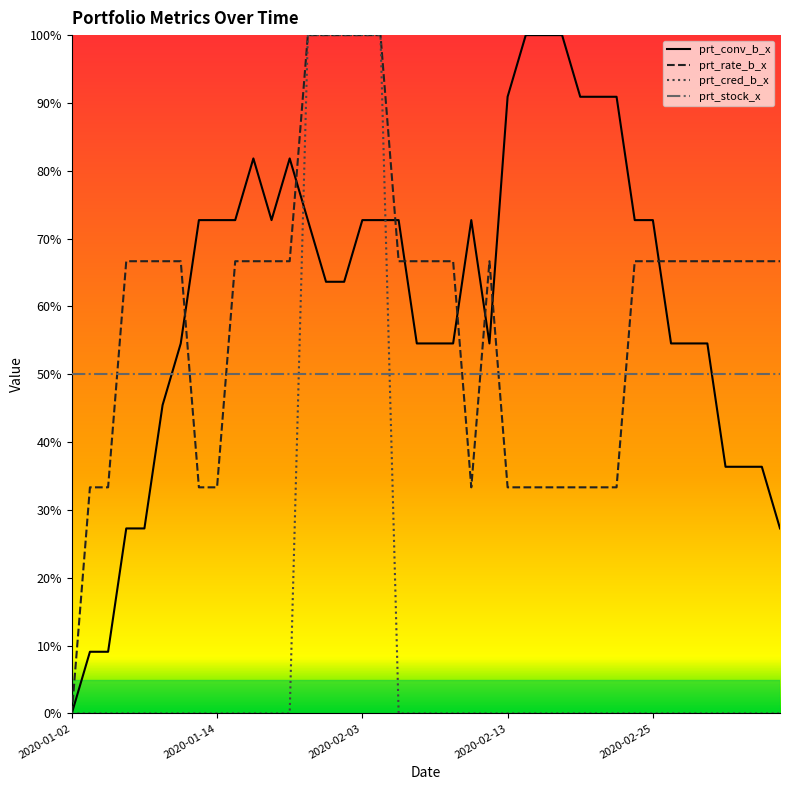

True or false: prt_stock_x and prt_rate_b_x cross at least once.

True